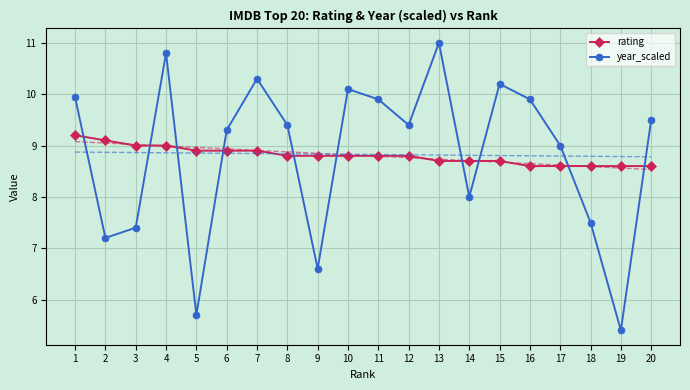

How many interior local peaks does the year_scaled series have?

5